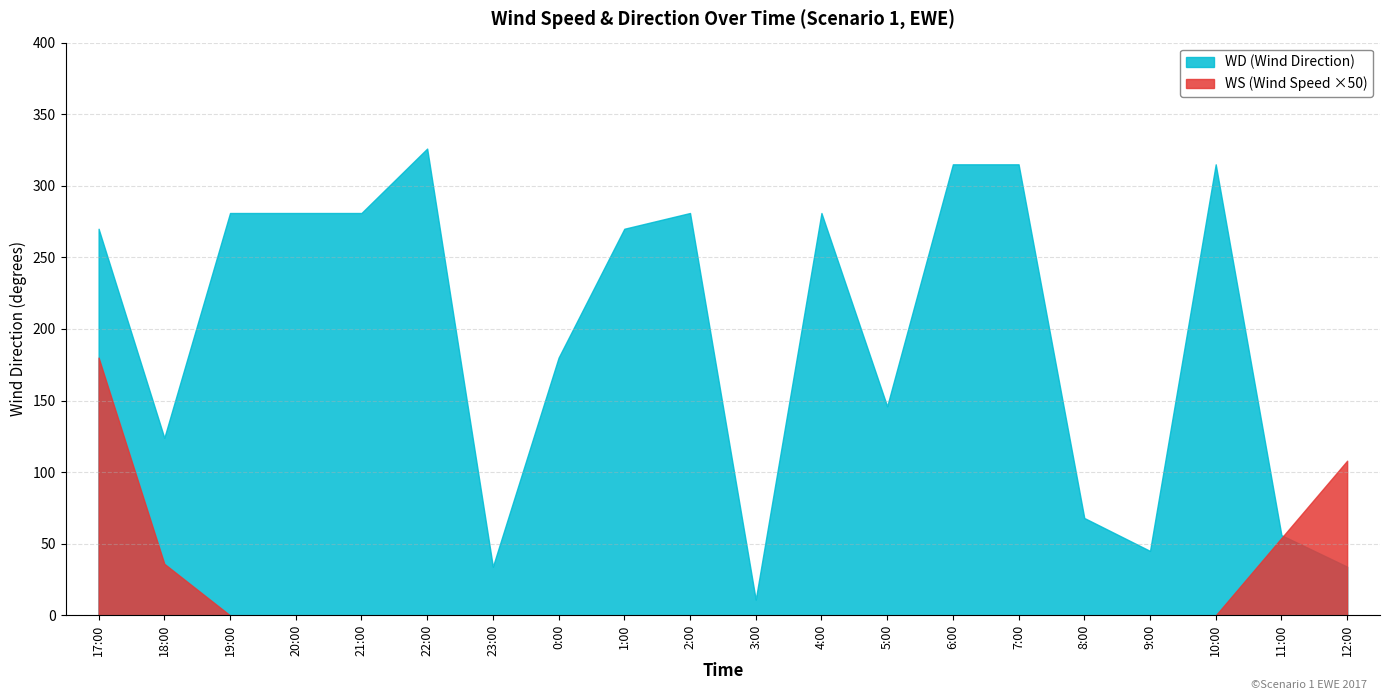

How many values in the WS series exceed 0?

4